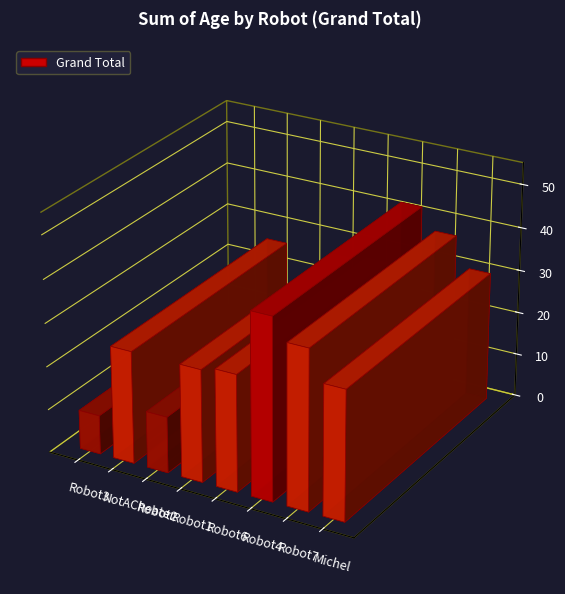

What is the label of the 2nd bar from the right?

Robot7